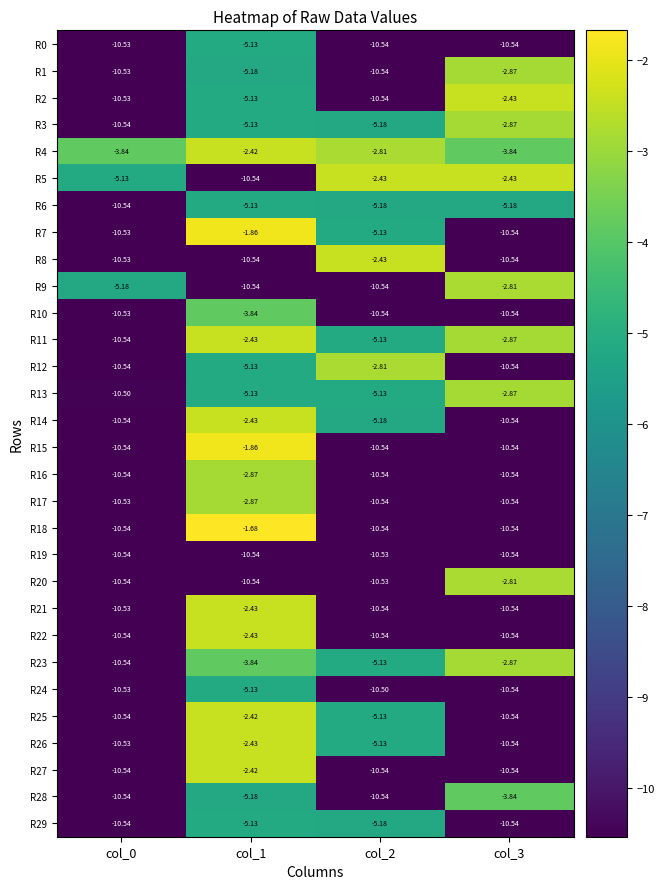

Rank the series by their maximum value, from highest to lowest.

R18, R7, R15, R4, R25, R27, R22, R14, R26, R8, R11, R21, R5, R2, R9, R20, R12, R17, R16, R13, R3, R23, R1, R10, R28, R6, R0, R29, R24, R19